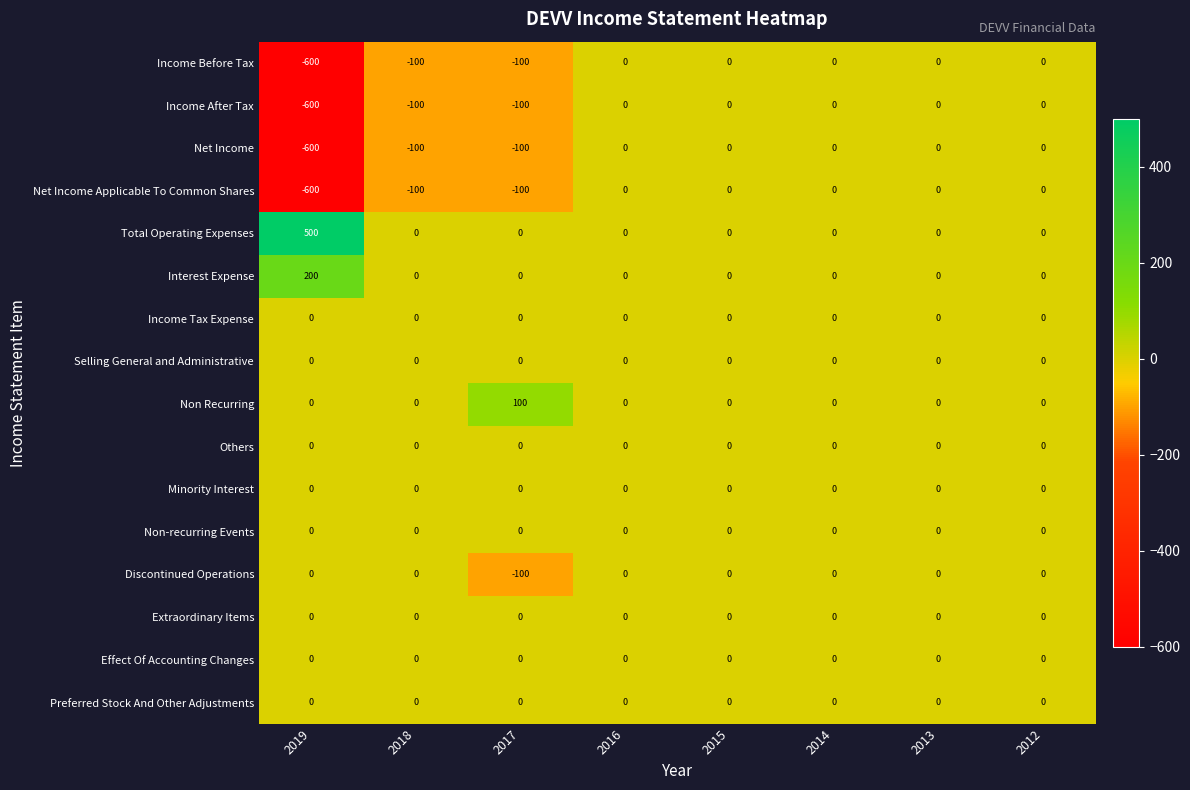

True or false: Net Income Applicable To Common Shares has a value of 0 at 2014.

True